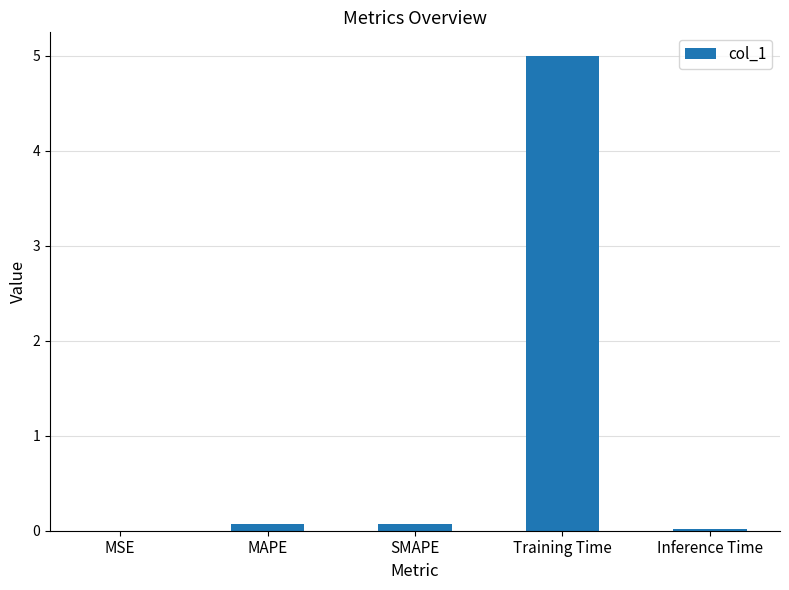

Are the bars grouped side by side (vs. stacked)?

No